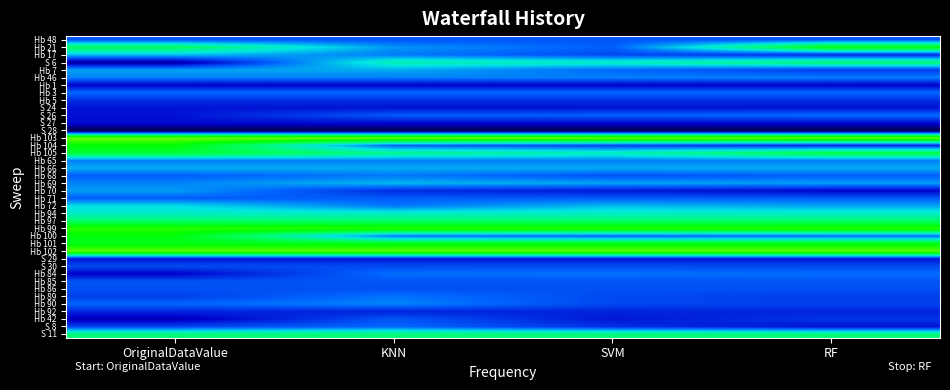

At KNN, list the series in order from smallest to largest.

S 28, Hb 1, S 27, S 24, S 29, Hb 92, Hb 70, Hb 5, S 30, Hb 86, Hb 85, Hb 48, Hb 42, S 26, Hb 71, Hb 104, S 8, Hb 3, Hb 84, Hb 100, Hb 89, Hb 72, Hb 68, Hb 17, Hb 65, Hb 46, Hb 90, Hb 21, Hb 66, Hb 7, Hb 69, Hb 94, S 6, Hb 105, S 11, Hb 97, Hb 101, Hb 99, Hb 102, Hb 103